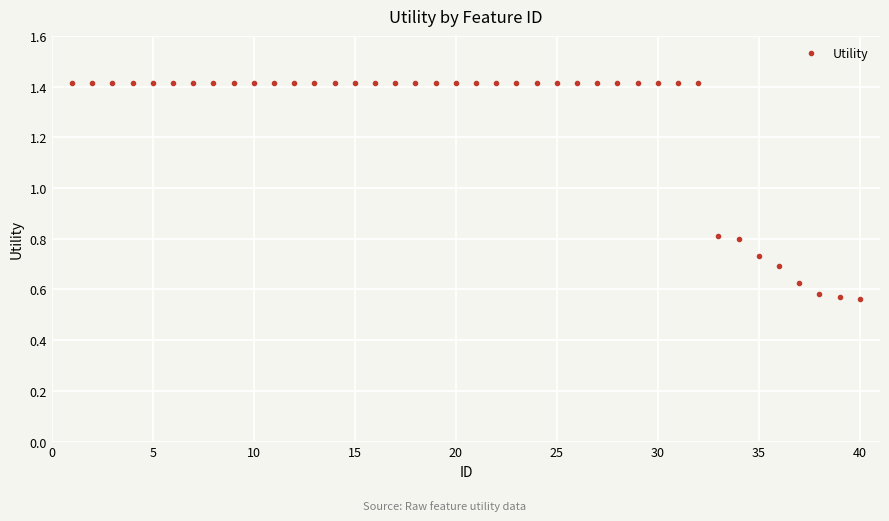

What is the average value?

1.3